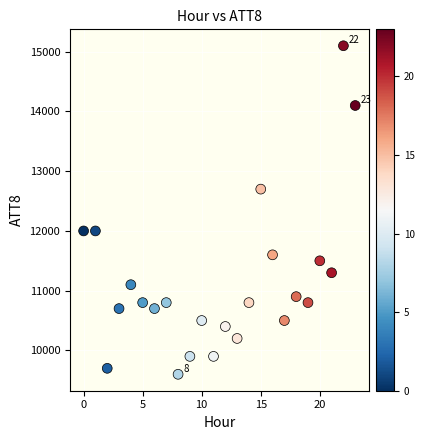

What is the range of Y values (max minus min)?

5500